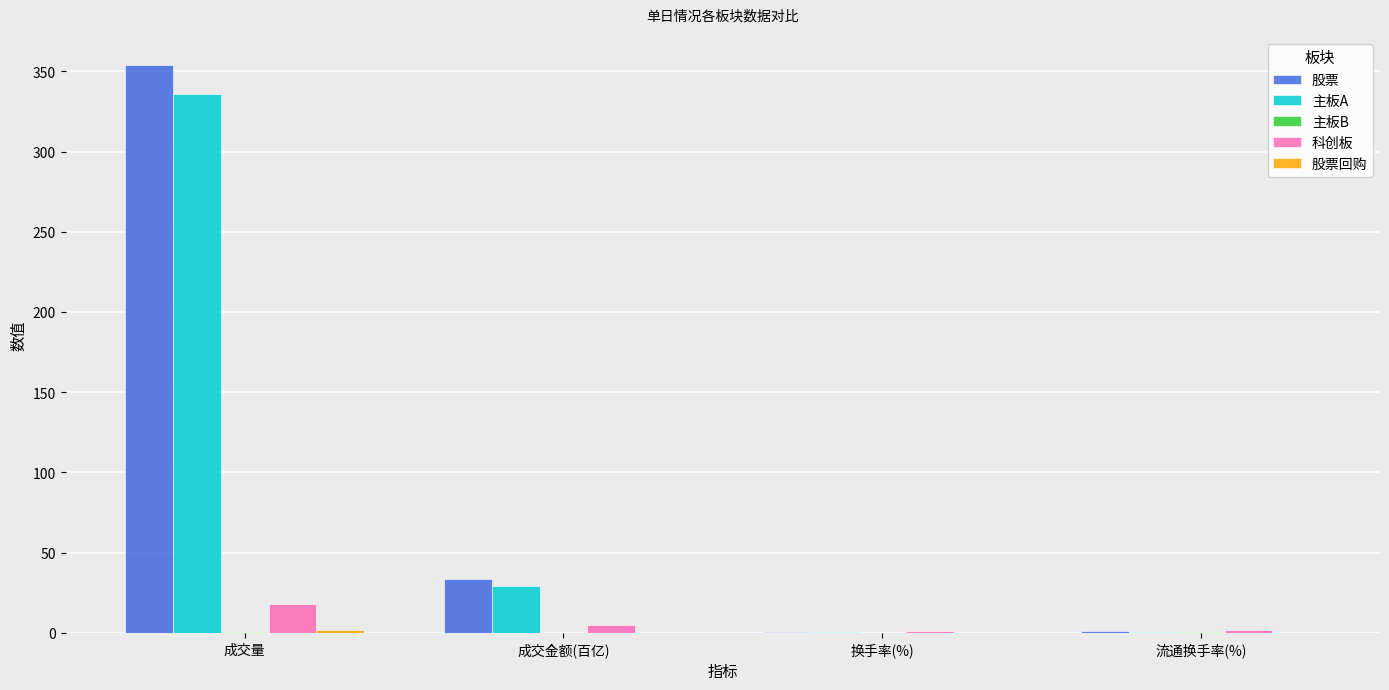

At which label is 主板A closest to 168?

成交金额(百亿)